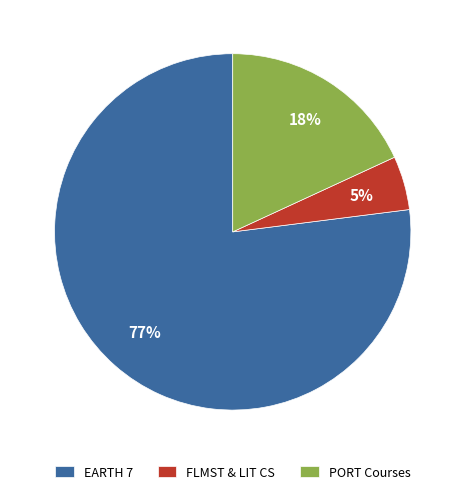

Which slice is the smallest?

FLMST & LIT CS